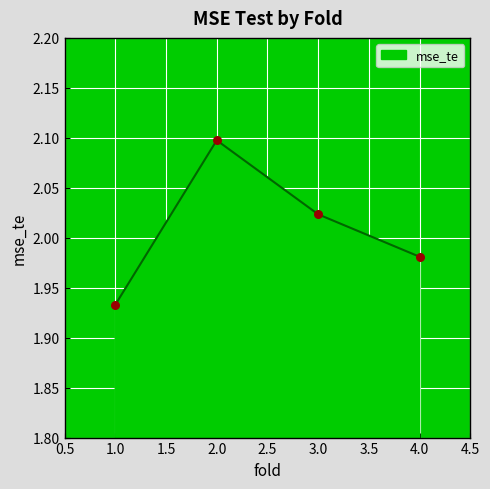

What is the ratio of the value at 4.0 to the value at 3.0?

1.0